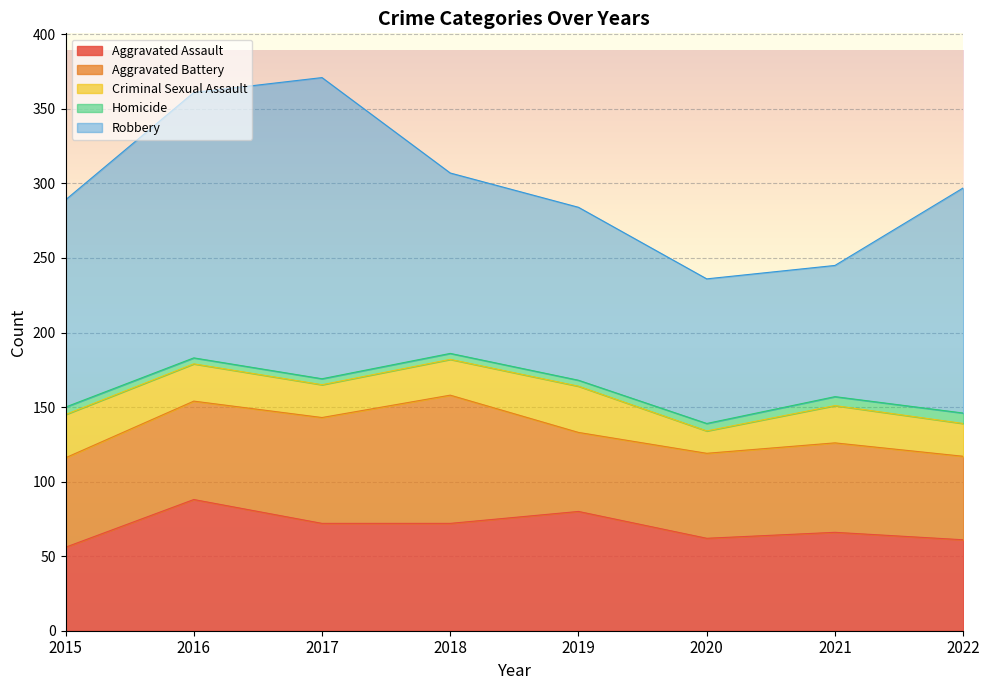

Does the chart display data point markers on the line(s)?

No